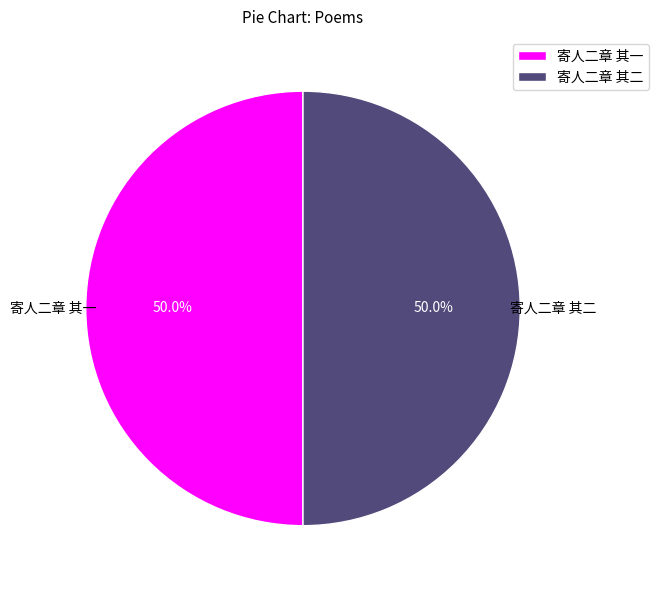

Combined, what portion of the pie is 寄人二章 其一 and 寄人二章 其二?

100.0%